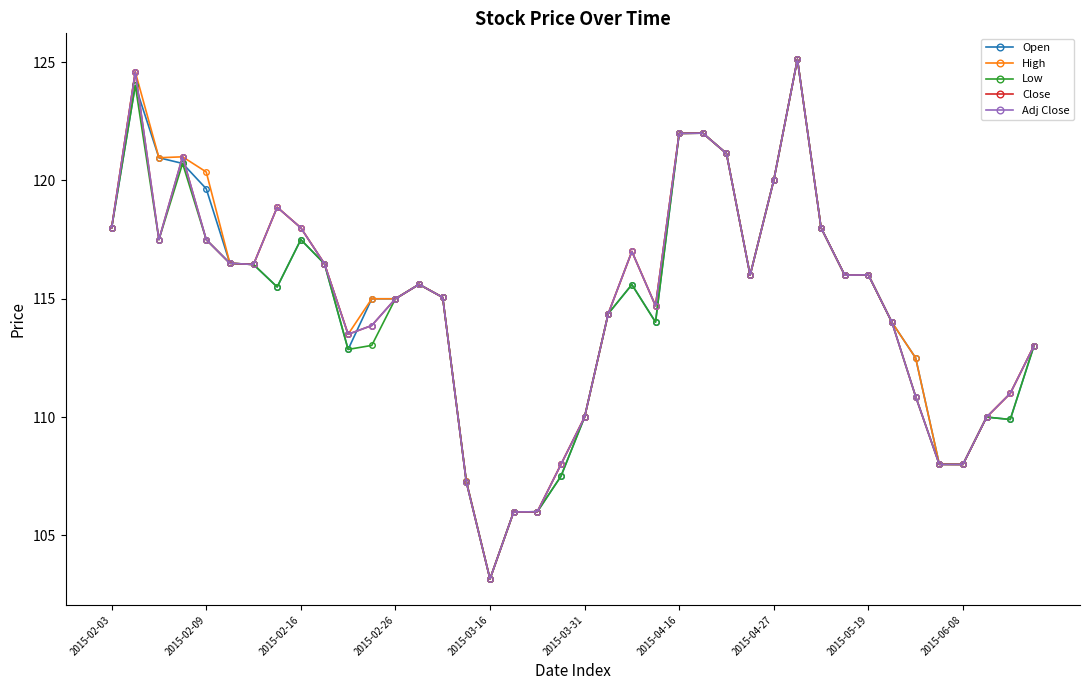

Is this an area chart (filled region under the line)?

No